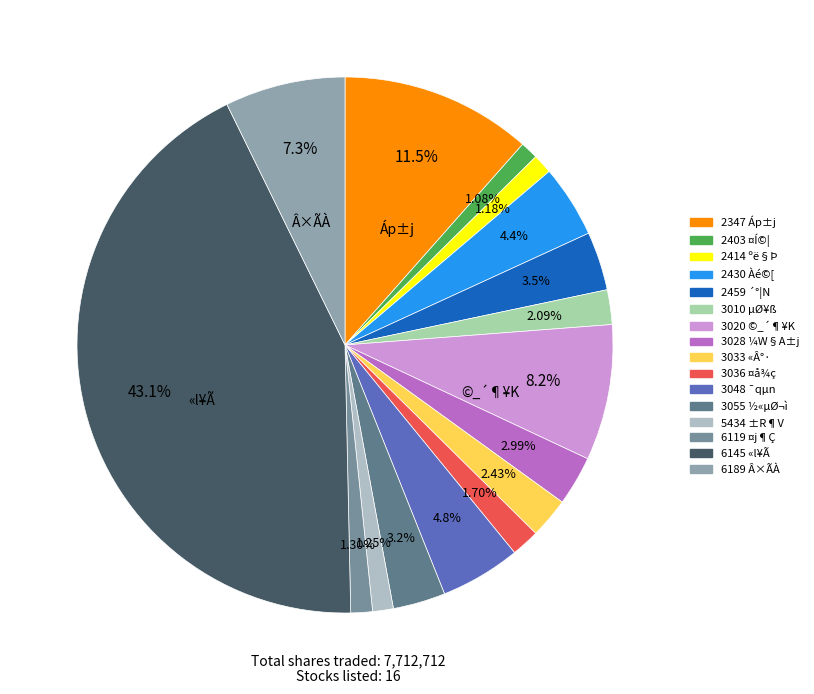

How many slices are in this pie chart?

16